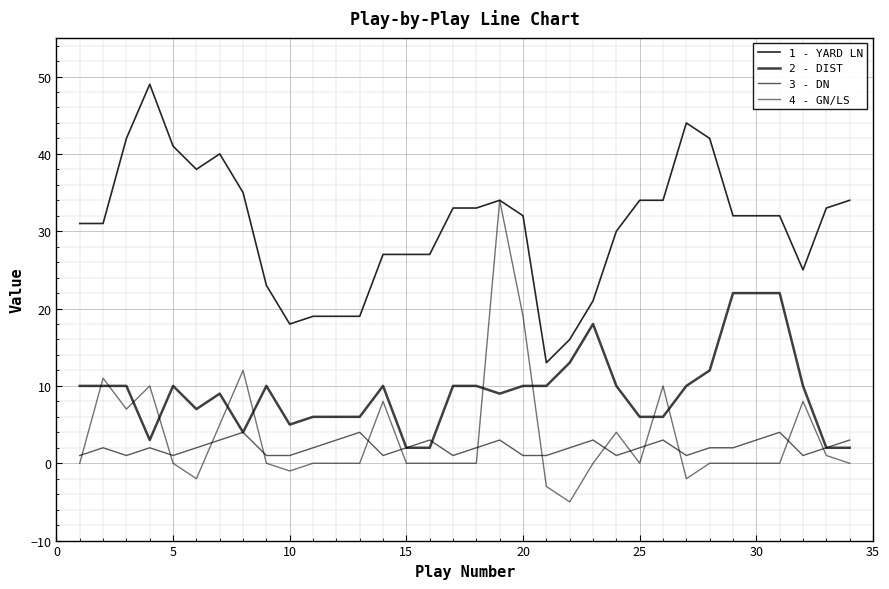

How many lines are shown in the chart?

4